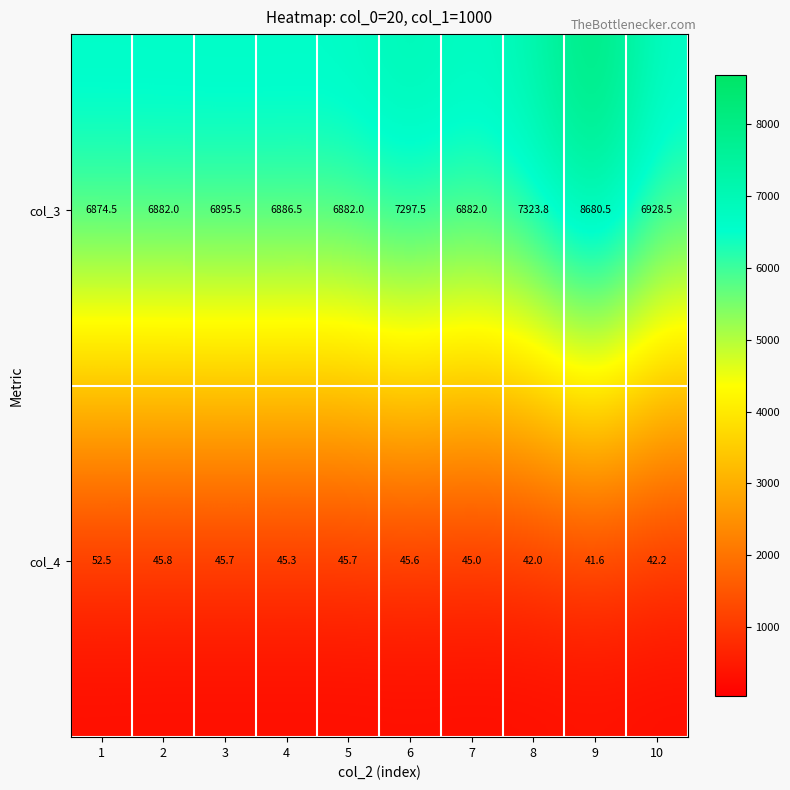

Reading left to right, transcribe all the data shown in this chart.

col_3: 1=6874.5	2=6882.0	3=6895.5	4=6886.5	5=6882.0	6=7297.5	7=6882.0	8=7323.8	9=8680.5	10=6928.5
col_4: 1=52.5	2=45.8	3=45.7	4=45.3	5=45.7	6=45.6	7=45.0	8=42.0	9=41.6	10=42.2